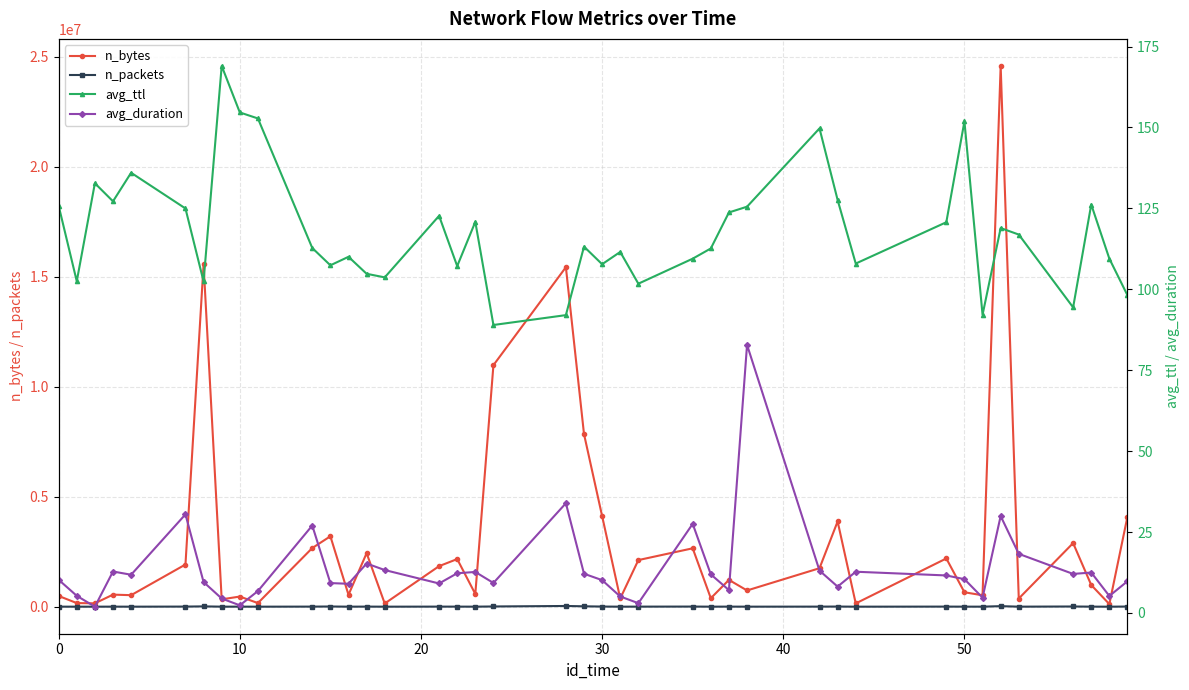

True or false: avg_ttl has more than 1 points higher than both neighbors.

True